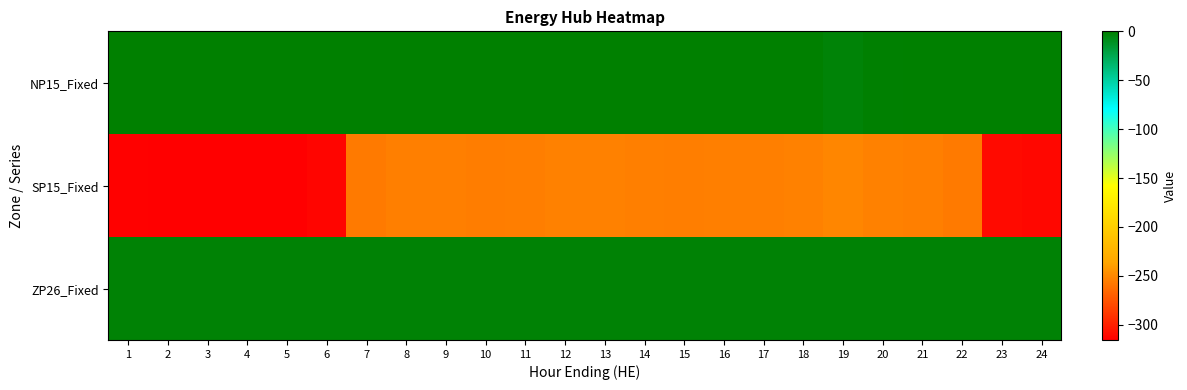

What is the spread (max minus min) of values at 23?

310.4